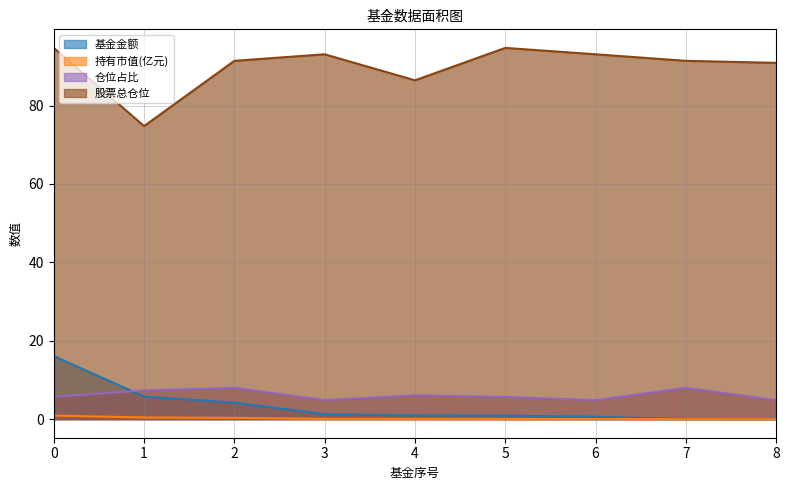

Reading left to right, transcribe all the data shown in this chart.

基金金额: 0=16.1	1=5.8	2=4.2	3=1.3	4=1.0	5=0.9	6=0.6	7=0.1	8=0.1
持有市值(亿元): 0=0.9	1=0.4	2=0.3	3=0.1	4=0.1	5=0.1	6=0.0	7=0.0	8=0.0
仓位占比: 0=5.7	1=7.3	2=8.0	3=4.9	4=6.1	5=5.7	6=4.9	7=8.0	8=4.8
股票总仓位: 0=94.7	1=74.8	2=91.4	3=93.1	4=86.4	5=94.7	6=93.1	7=91.4	8=90.9